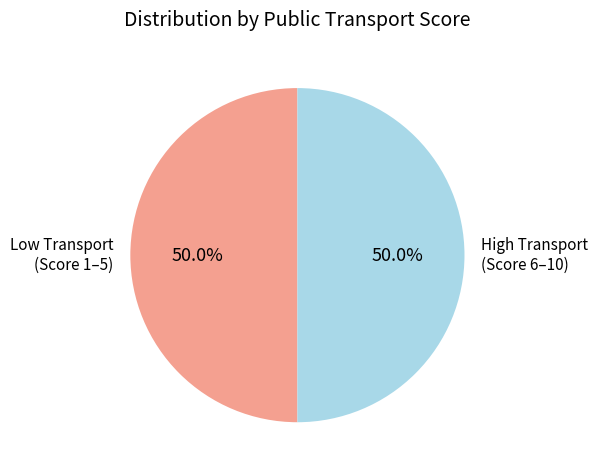

What is the total percentage of High Transport (Score 6–10) and Low Transport (Score 1–5)?

100.0%